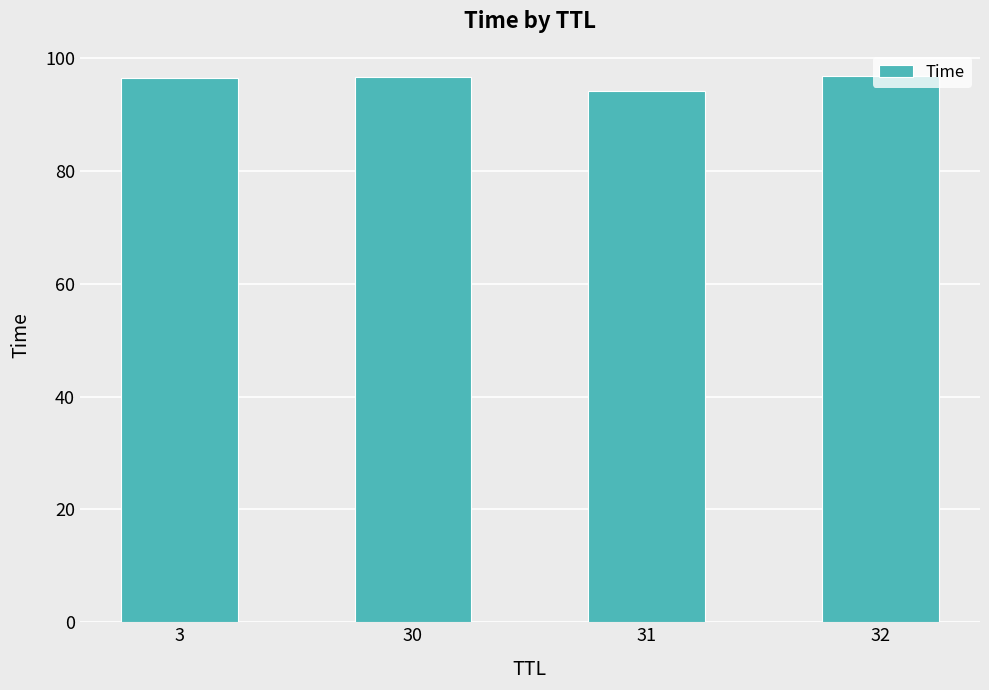

What is the value of the 1st bar from the left?

96.5